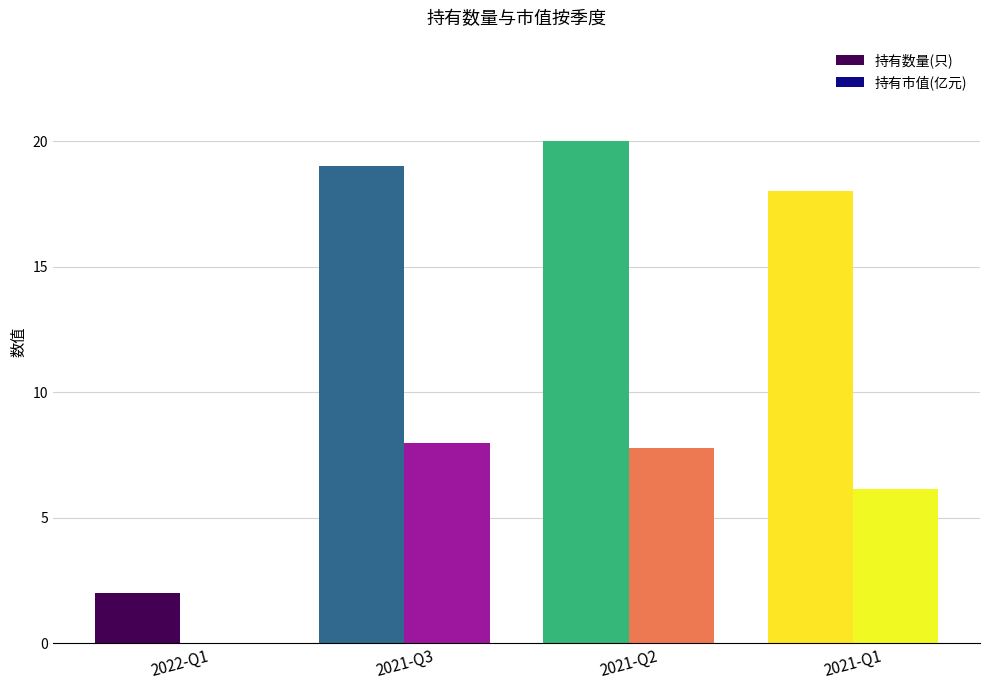

Where is 持有市值(亿元) nearest to the value 4?

2021-Q1